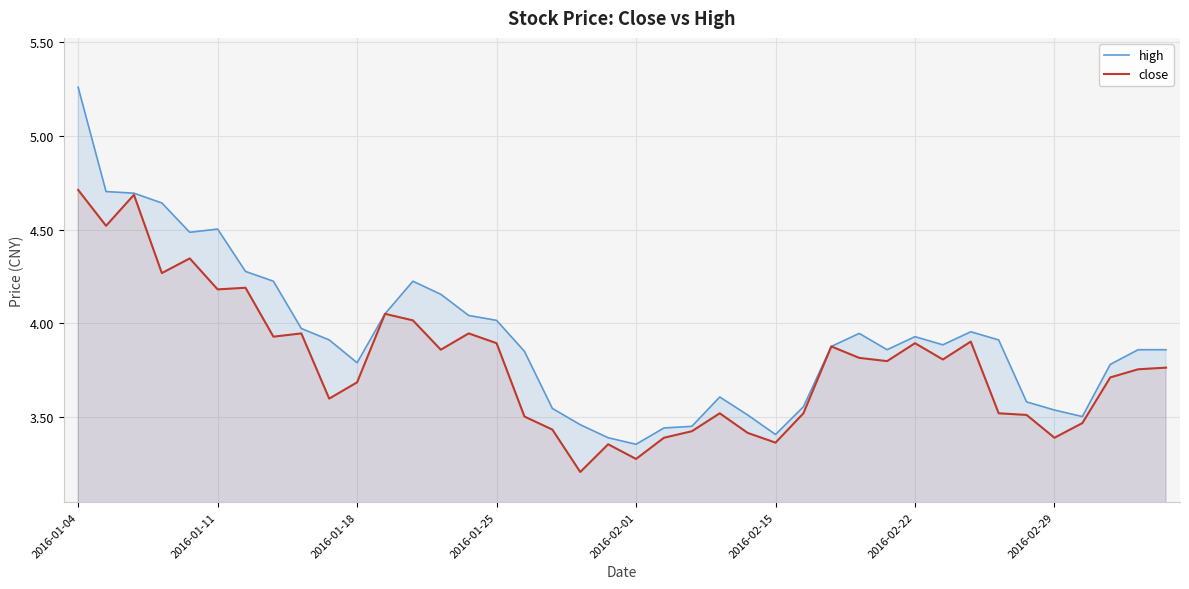

List the series in order of their overall mean, lowest first.

close, high